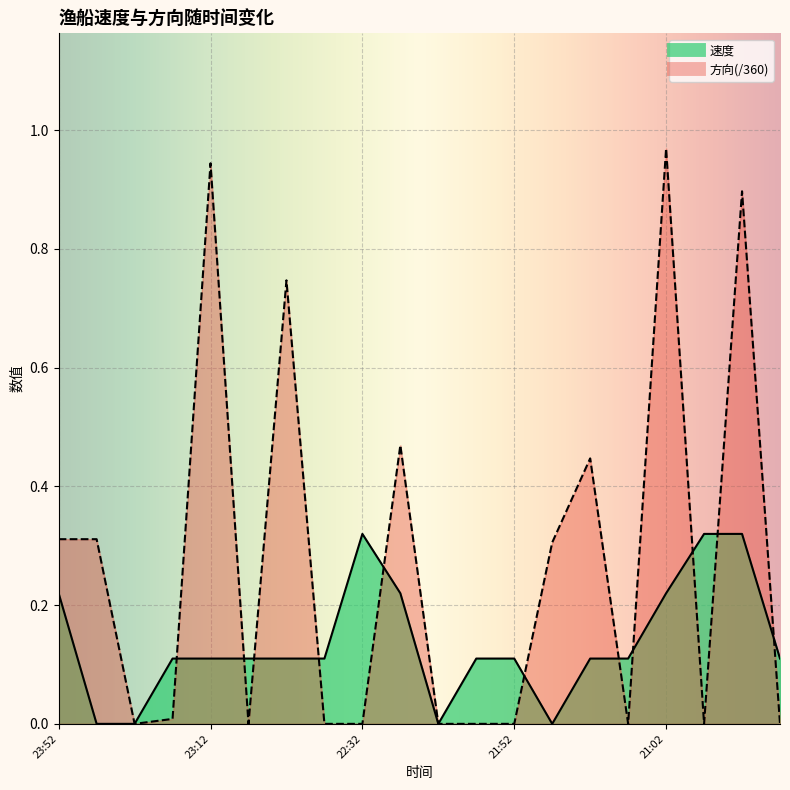

Which series has the widest spread of values?

方向